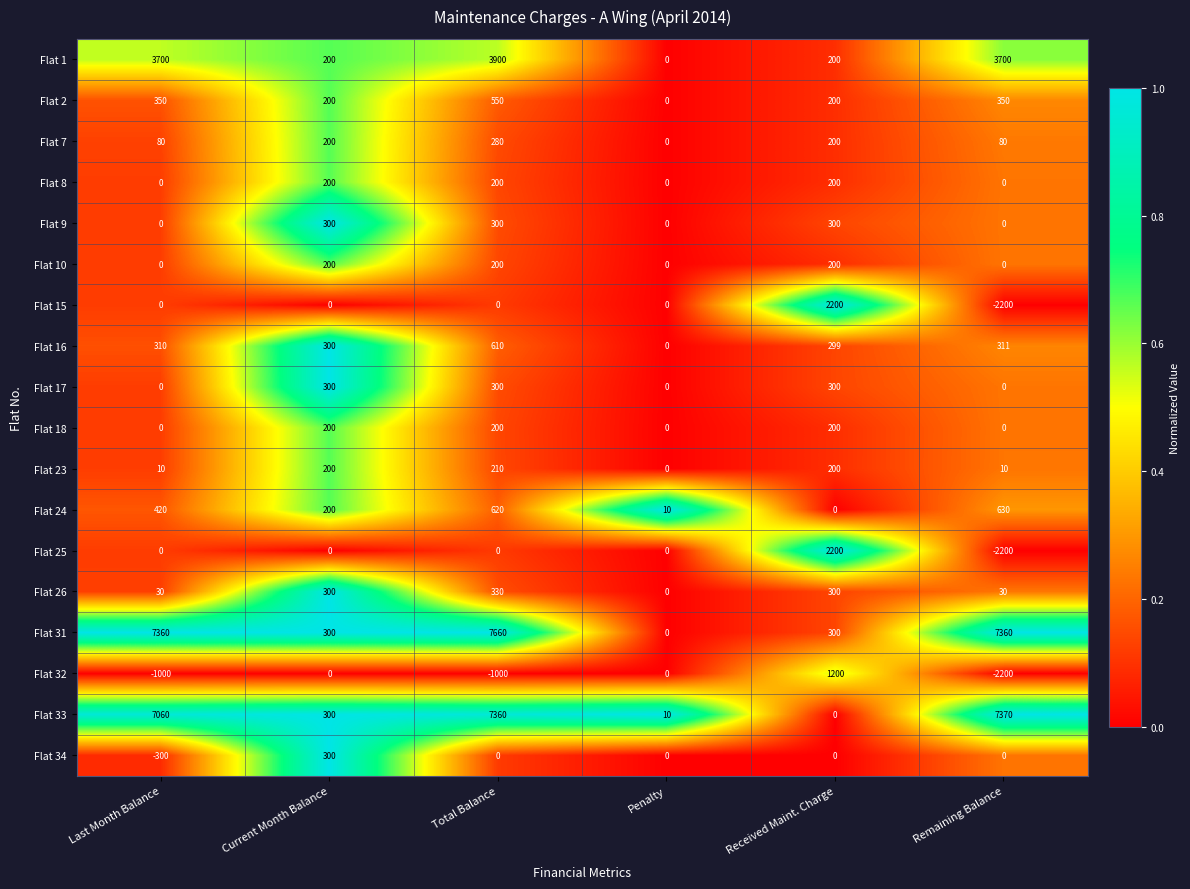

At which category does the chart reach its peak across all series?

Total Balance